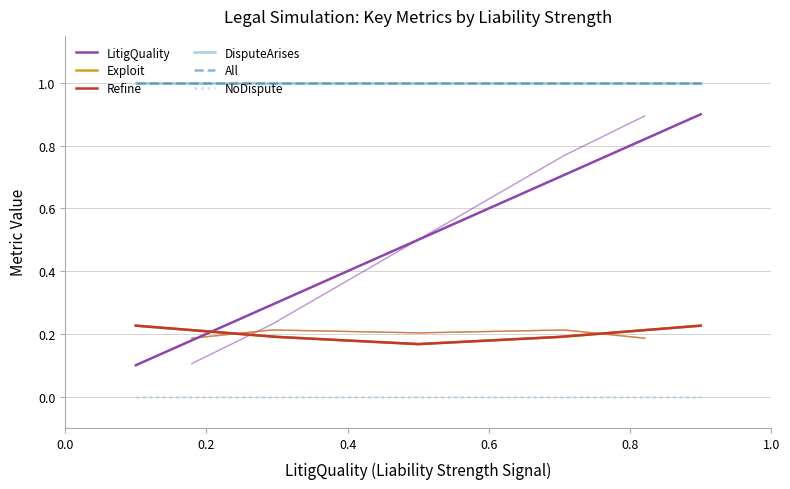

True or false: Exploit and All cross at least once.

False